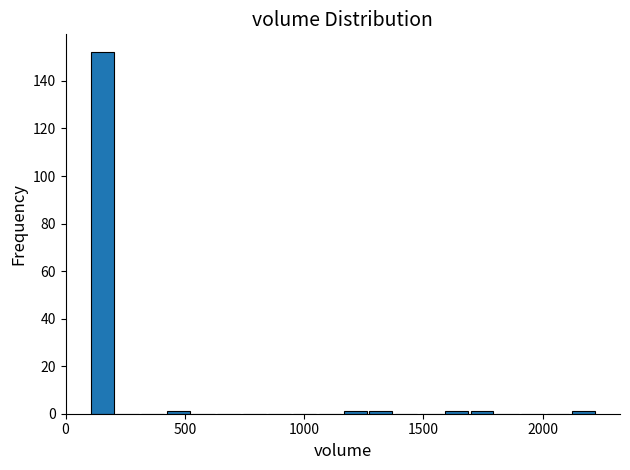

Around what value on the x-axis is the tallest bar? Give the approximate position of its centre, as read against the axis.

150